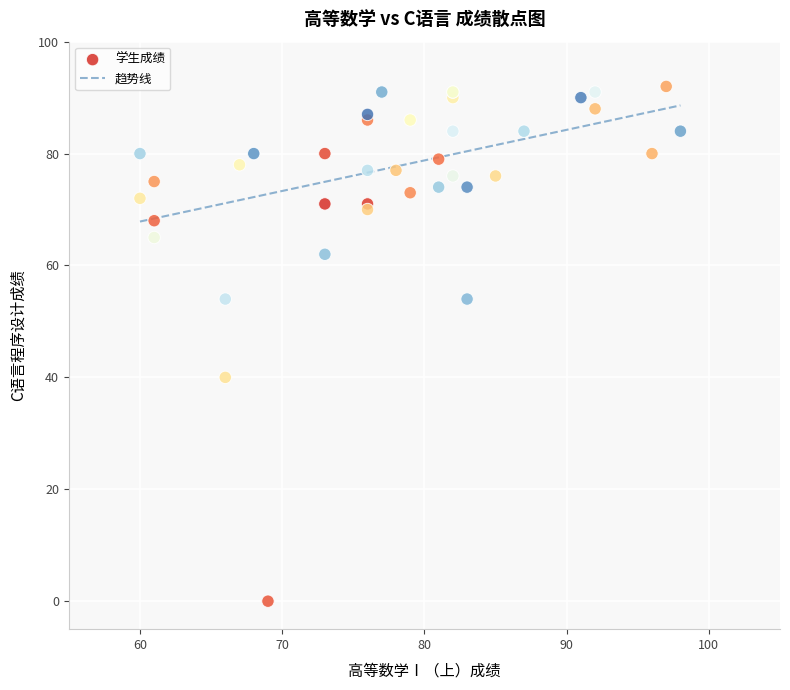

What Y value in the scatter plot is closest to 46?

40